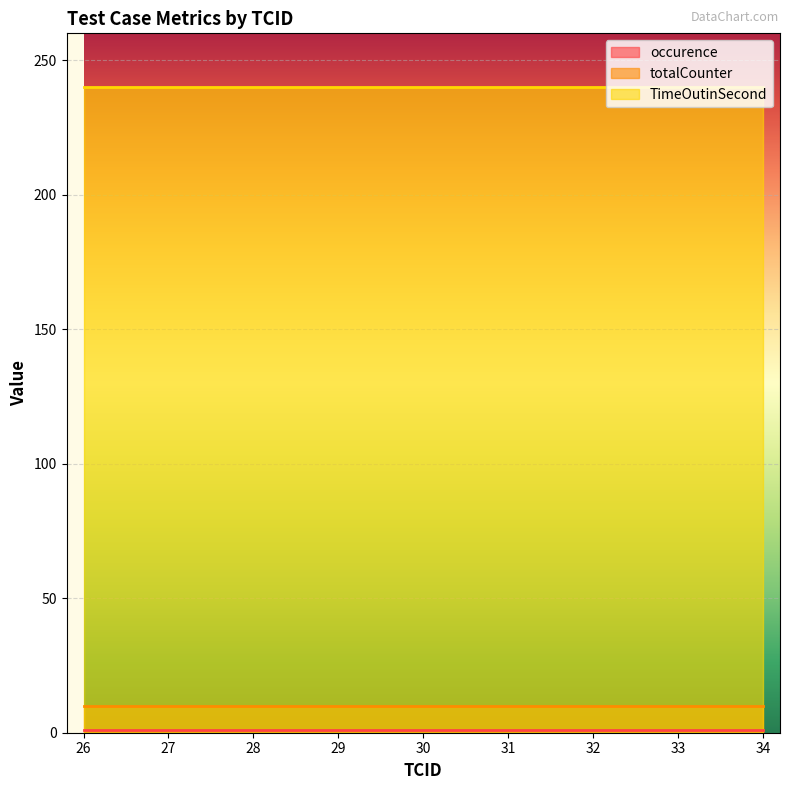

Which category has the lowest value across all series?

26